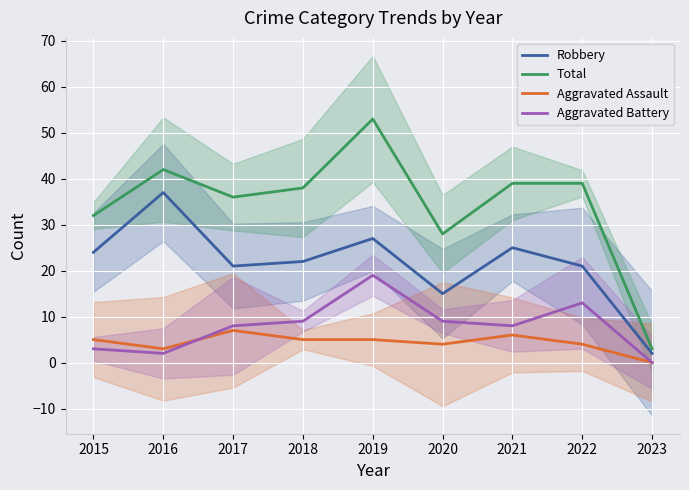

How many values in the Aggravated Assault series exceed 5?

2